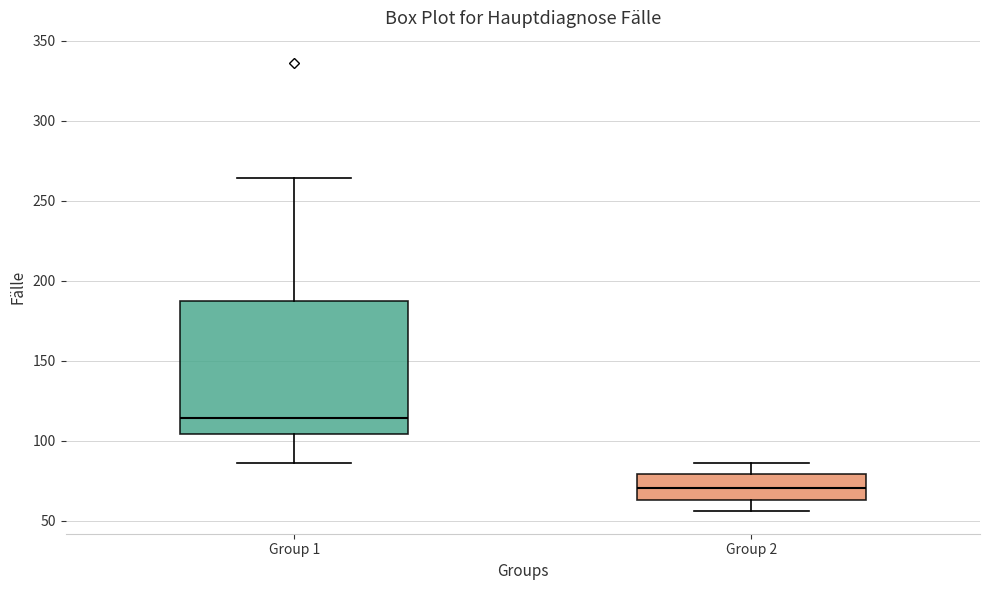

Reading left to right, transcribe this box plot: for each box, give where its median line is, the range the box spans, and where its two whiskers end, as read against the y-axis. The values are not printed on the chart, so give them approximately, as read against the axis.

Group 1: median 115, box 105 to 185, whiskers 85 to 265
Group 2: median 70, box 65 to 80, whiskers 55 to 85